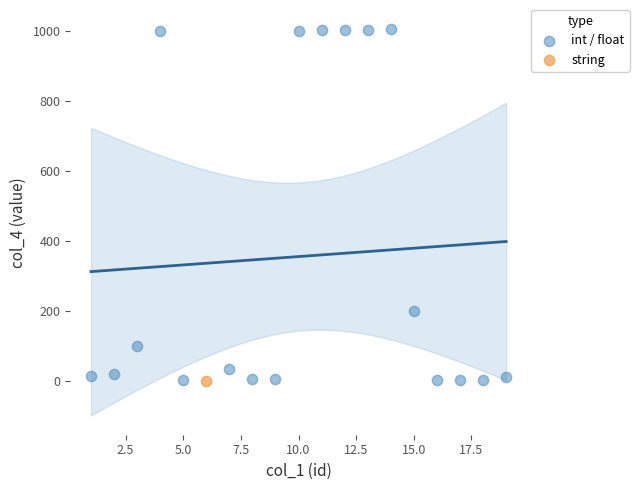

What are all the series names shown in the legend?

int / float, string